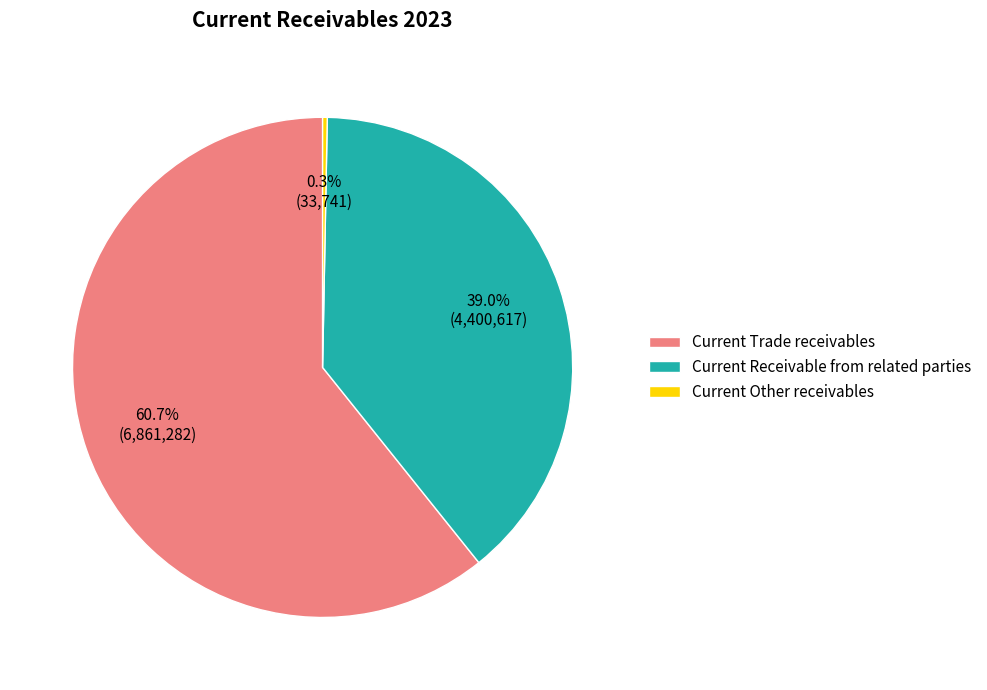

The Current Receivable from related parties slice represents 44% of the pie. True or false?

False